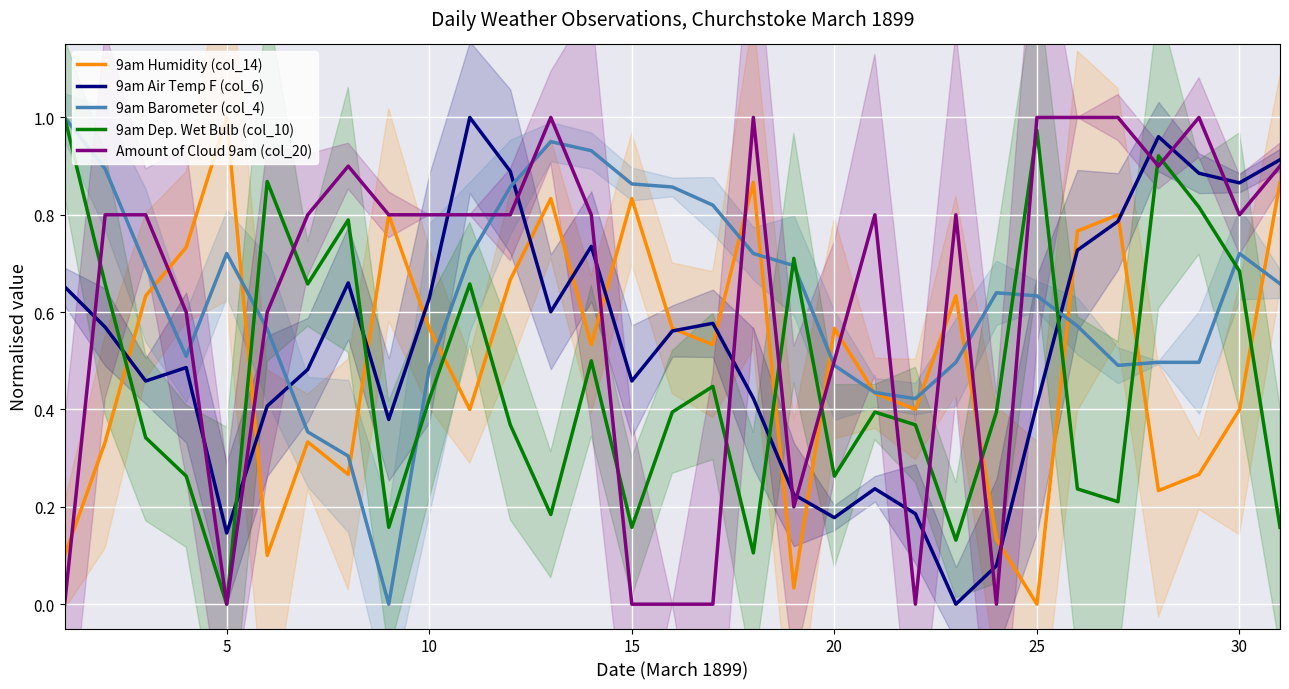

Is it true that 9am Barometer (col_4) equals 0.1 at 10?

False